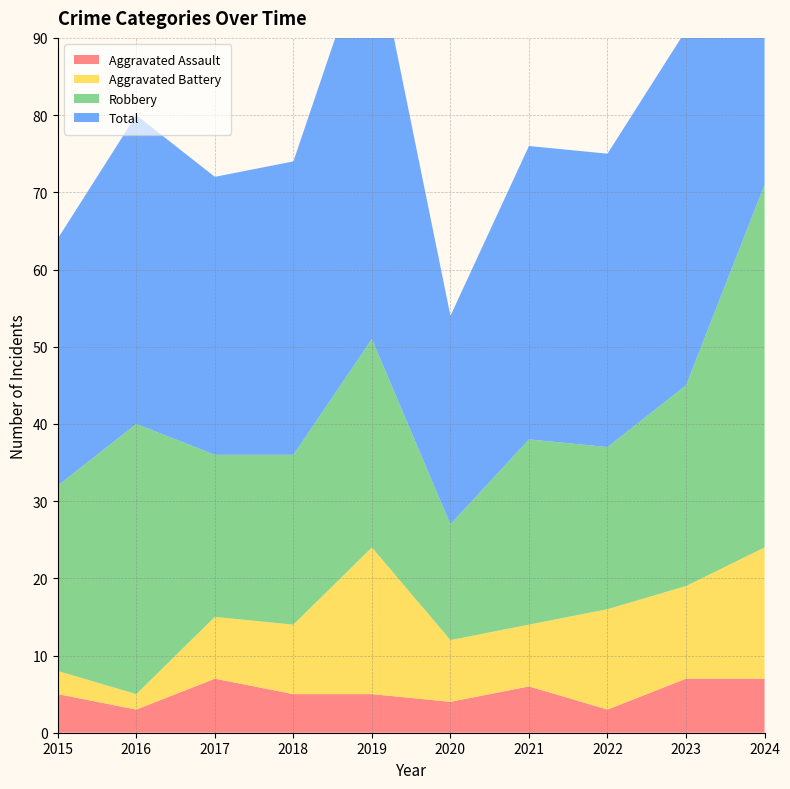

Reading left to right, transcribe all the data shown in this chart.

Aggravated Assault: 5	3	7	5	5	4	6	3	7	7
Aggravated Battery: 3	2	8	9	19	8	8	13	12	17
Robbery: 24	35	21	22	27	15	24	21	26	47
Total: 32	40	36	38	53	27	38	38	46	71